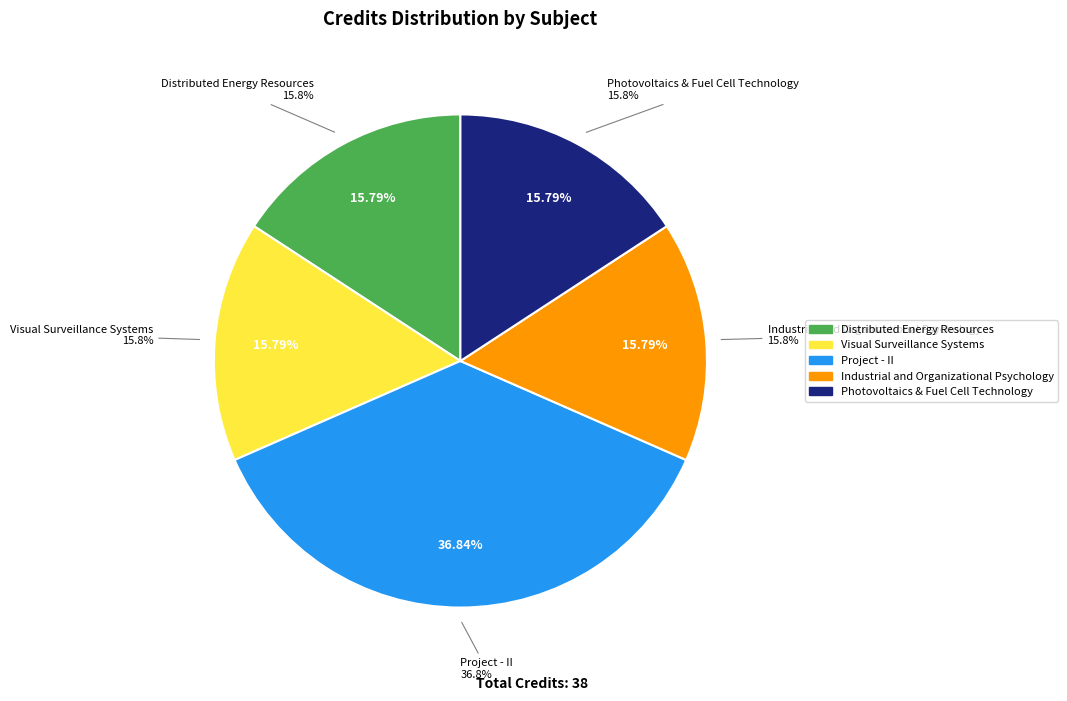

How many segments does this pie chart have?

5